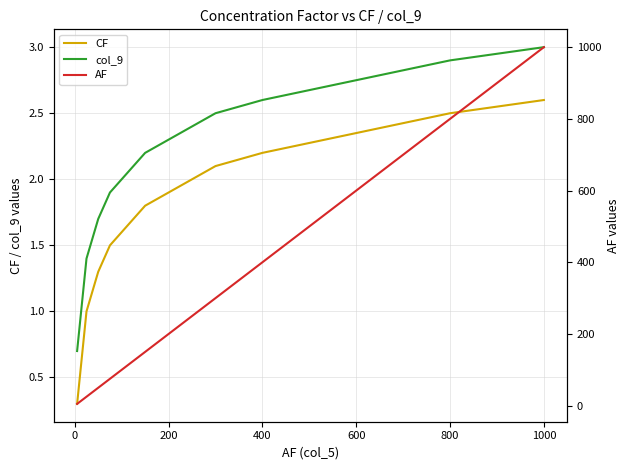

Which category has the highest value in the col_9 series?

1000